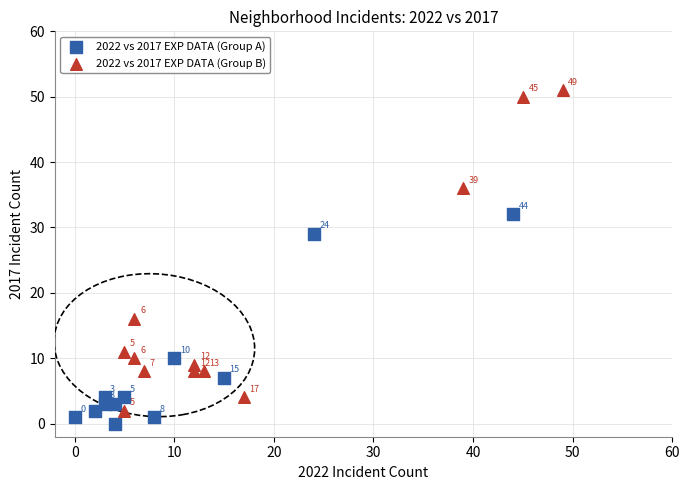

Which series contains the lowest Y value?

2022 vs 2017 EXP DATA (Group A)